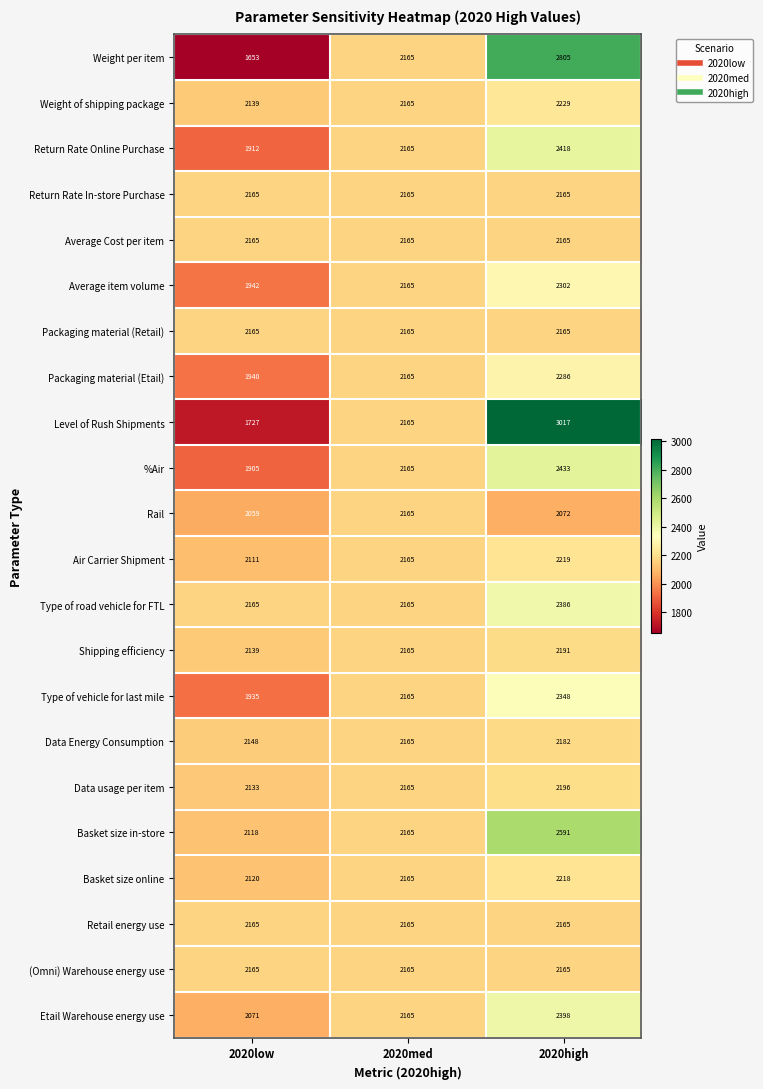

What is the total value across all series at 2020high?

51116